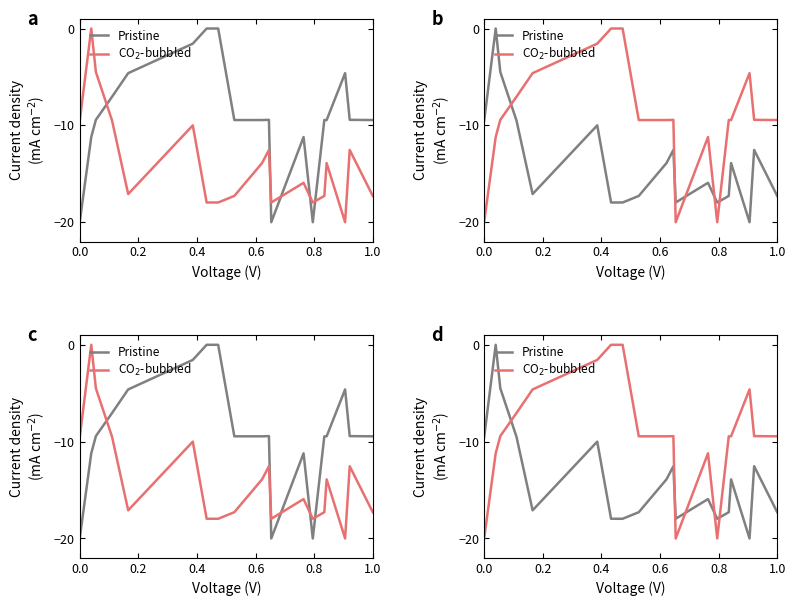

Is it true that Pristine equals -0.0 at 0.0?

False